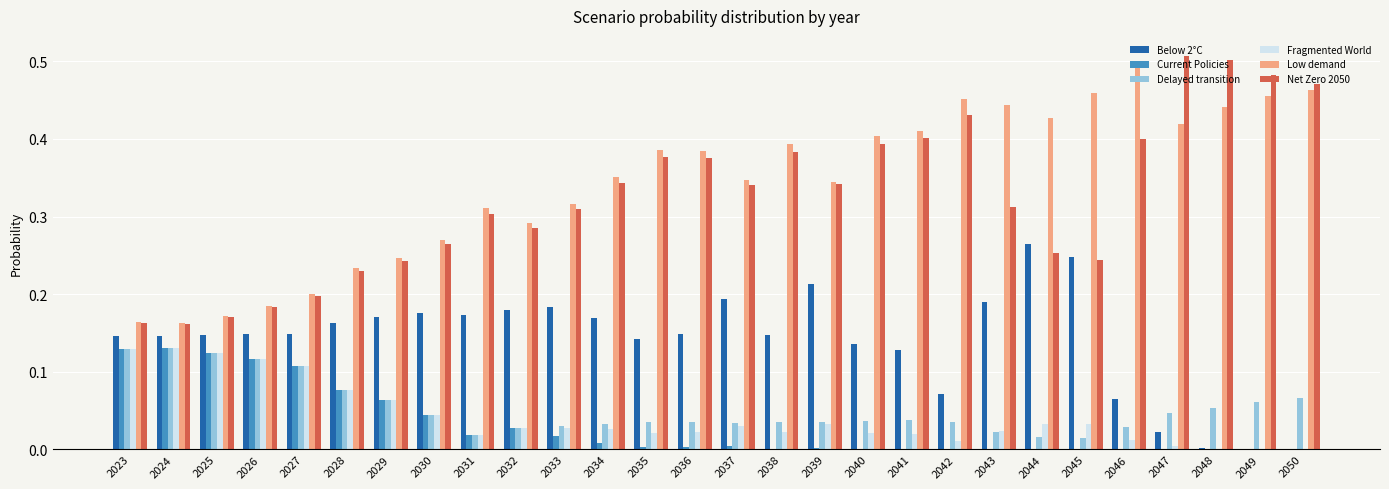

The Low demand series shows 0.2 at 2027. True or false?

True